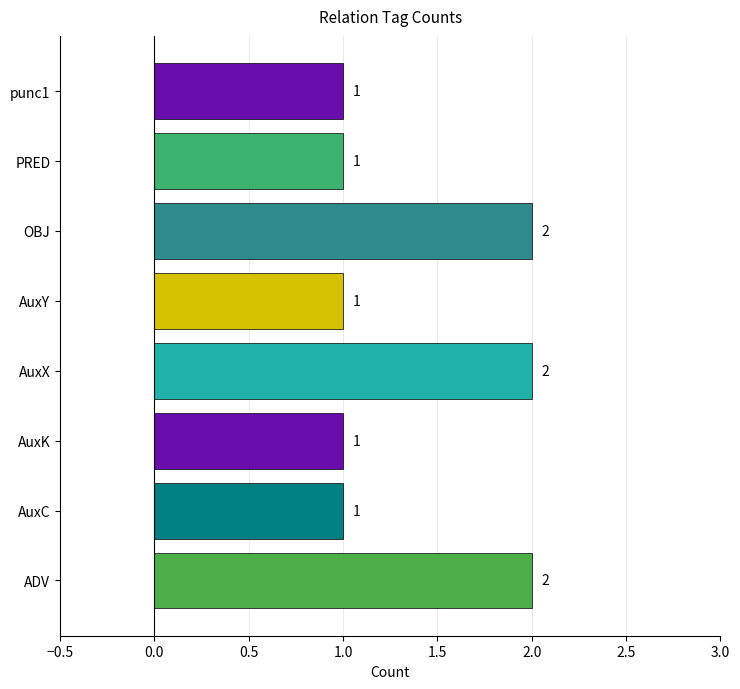

What is the sum of the values at AuxY and OBJ?

3